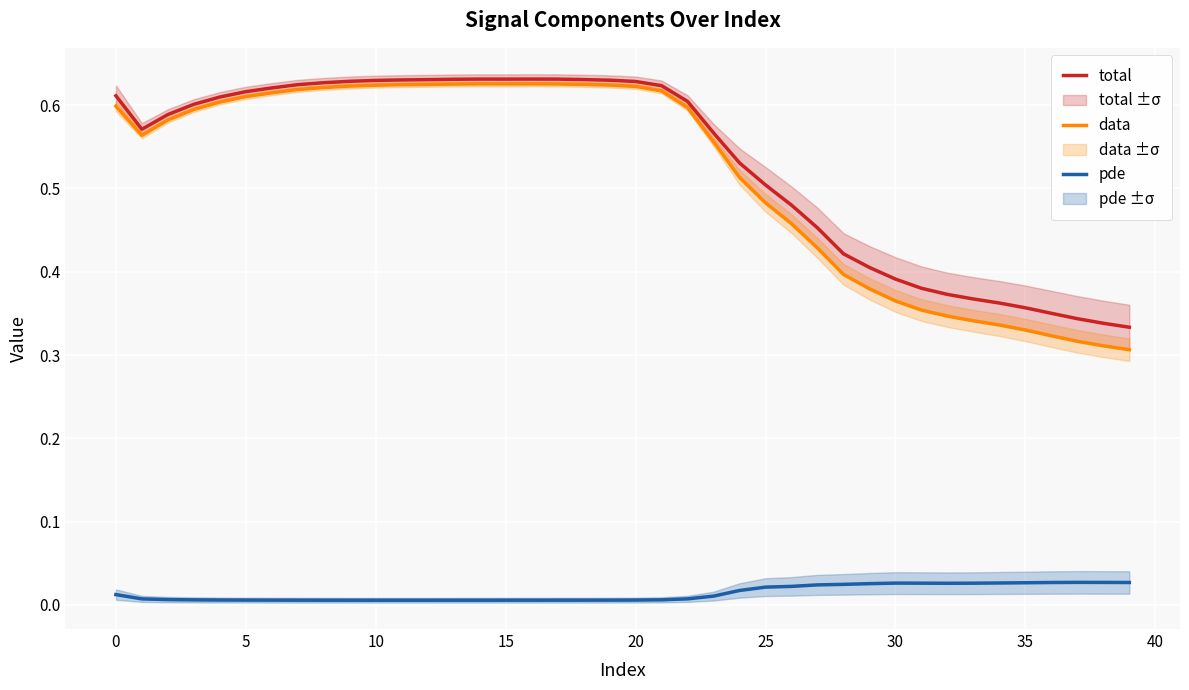

At which label does data reach its minimum?

39